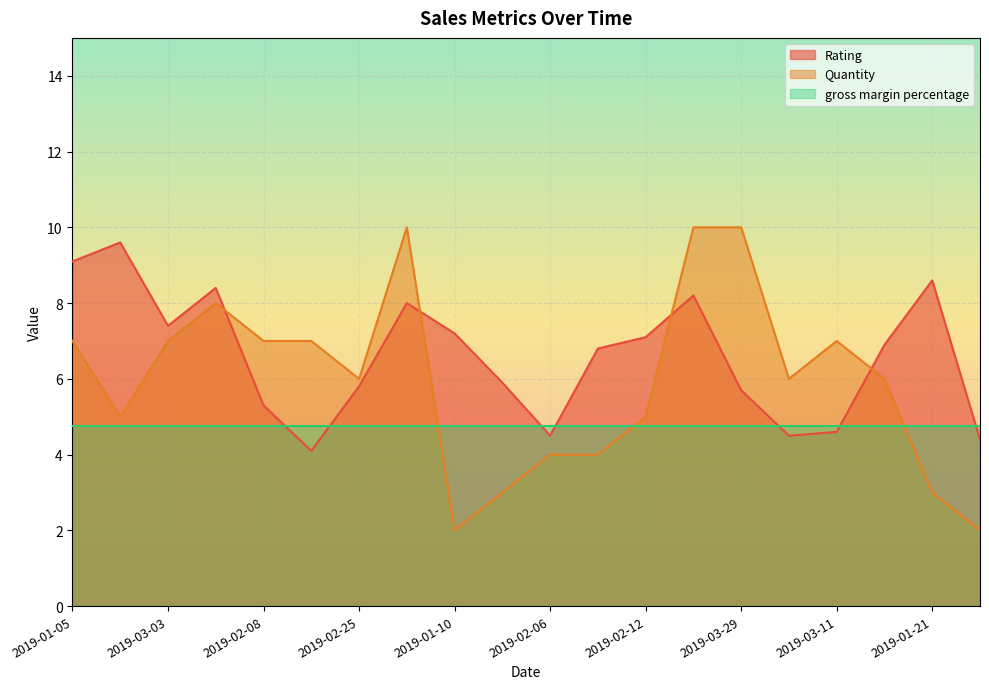

How many values in the Rating series are below 6?

9